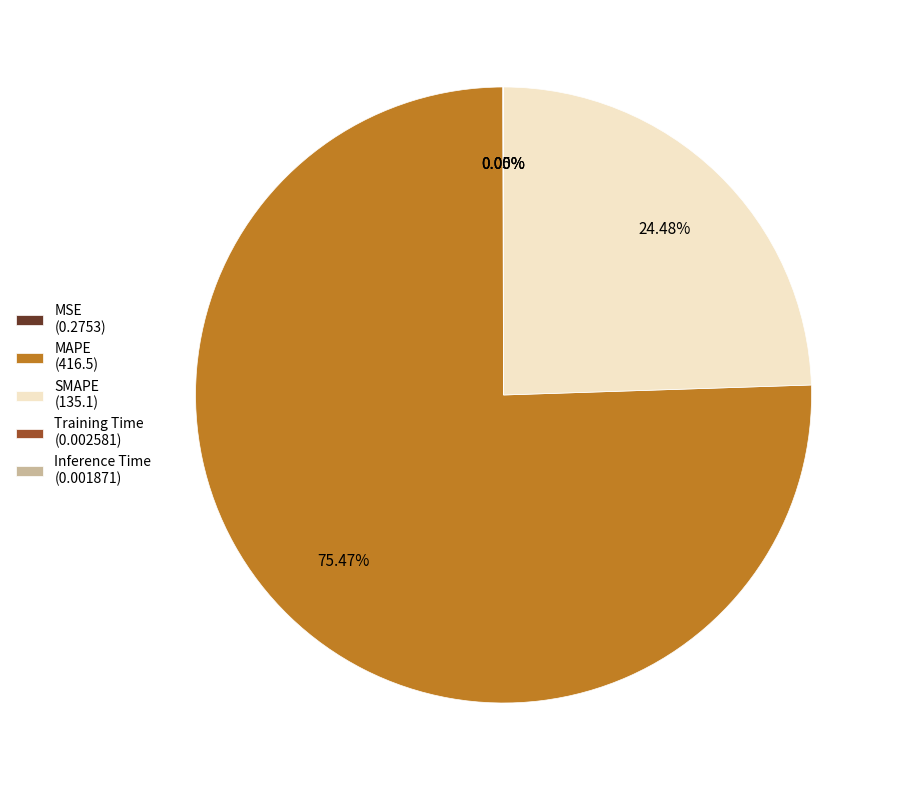

Is there a majority slice in this chart?

Yes